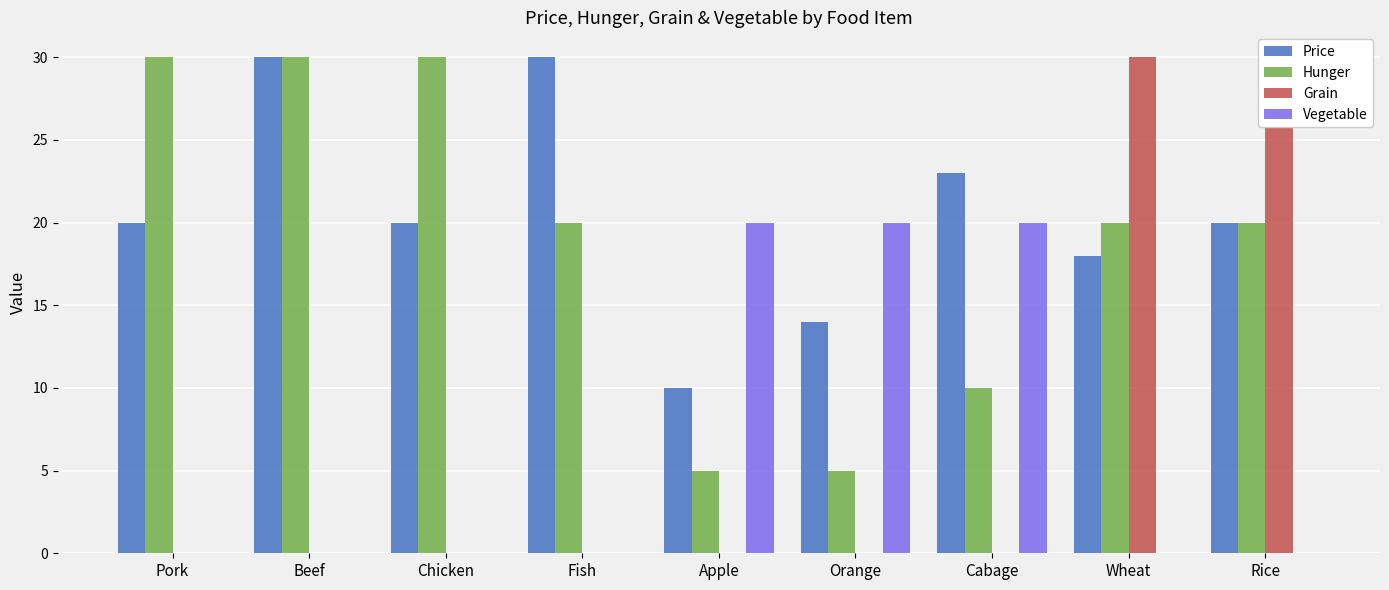

Rank the series at Wheat from highest to lowest value.

Grain, Hunger, Price, Vegetable